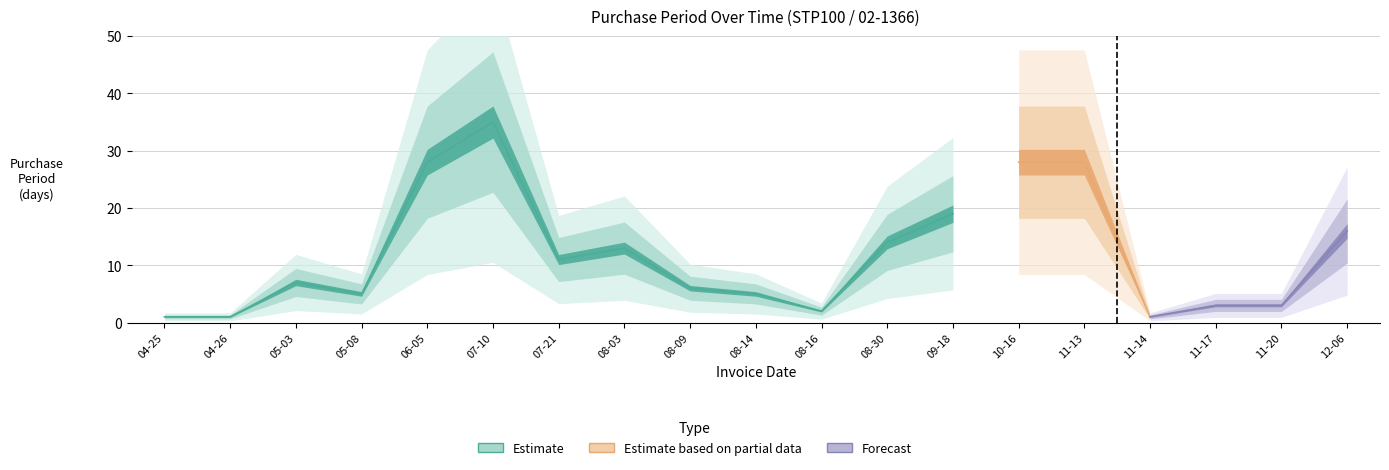

Count the number of categories in the chart.

19